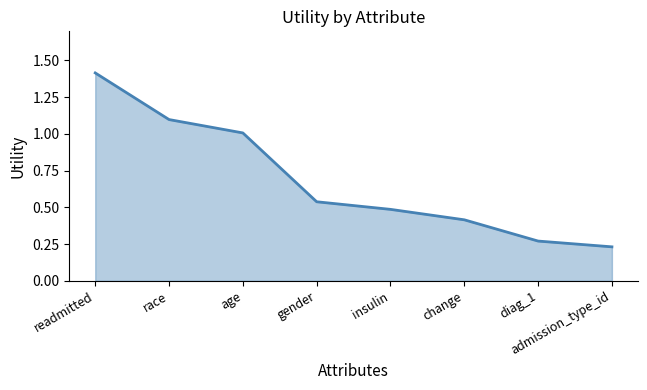

Which label corresponds to the largest value in the chart?

readmitted